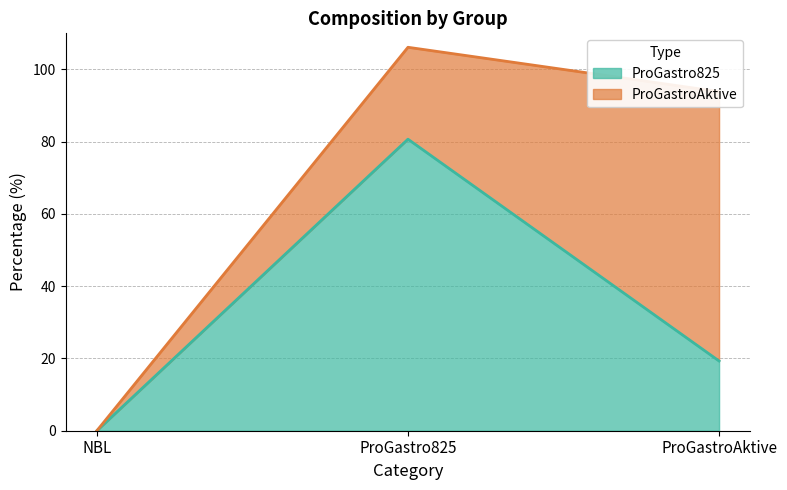

At which category does the chart reach its peak across all series?

ProGastro825